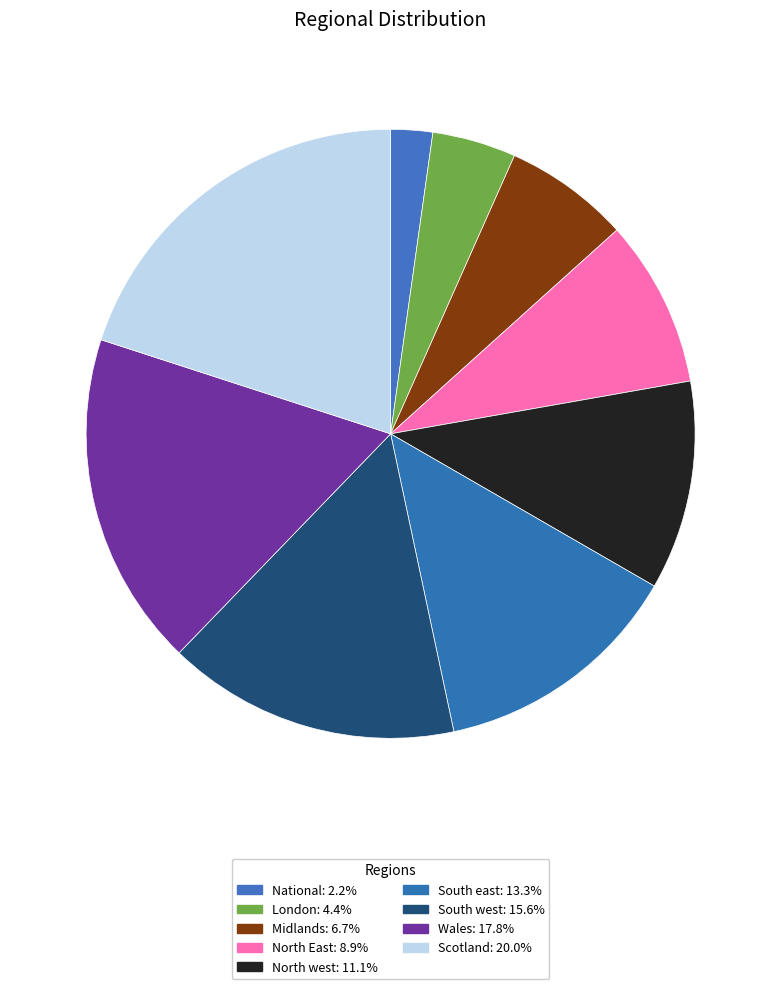

What percentage is NOT represented by South east?

86.7%